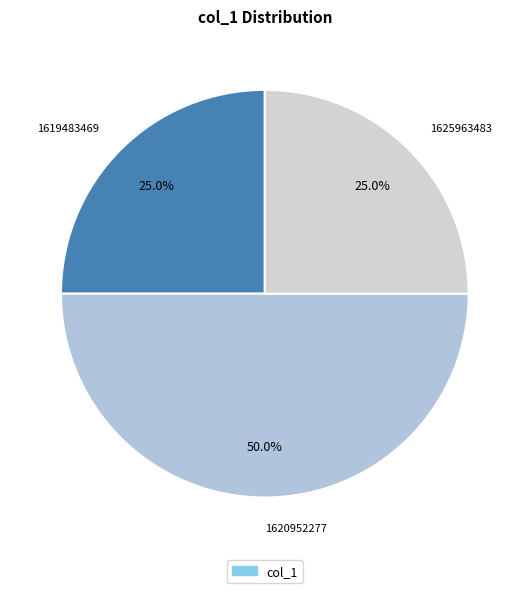

Which slice is the largest?

1620952277